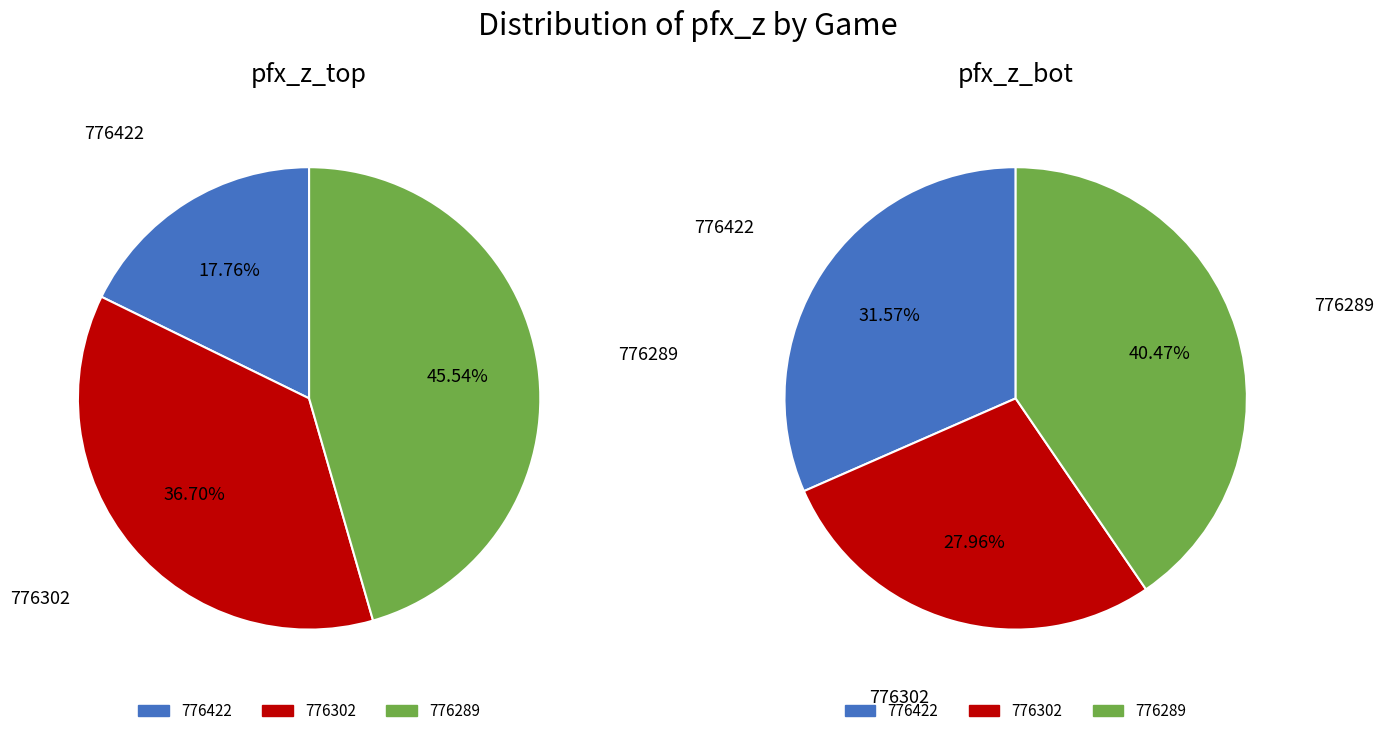

To the nearest percent, what portion does 776302 represent?

28%